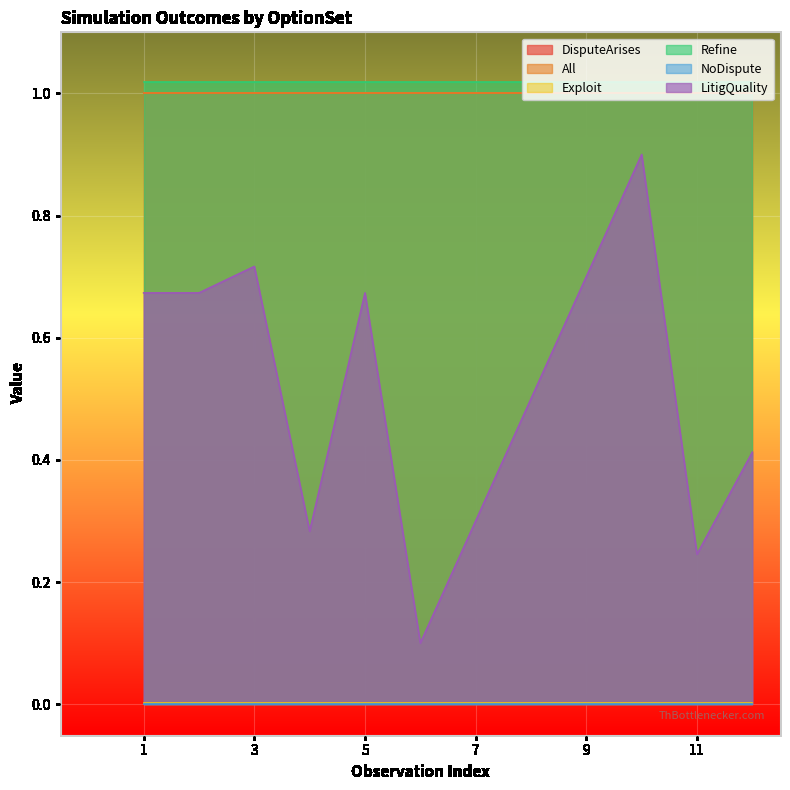

Which series has the widest spread of values?

LitigQuality